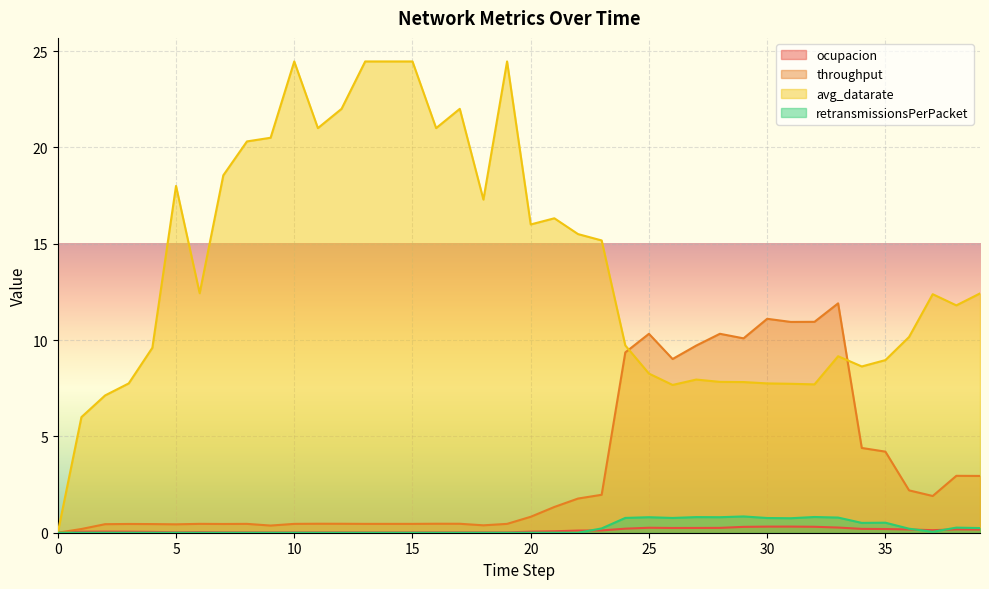

What is the spread (max minus min) of values at 16?

21.0